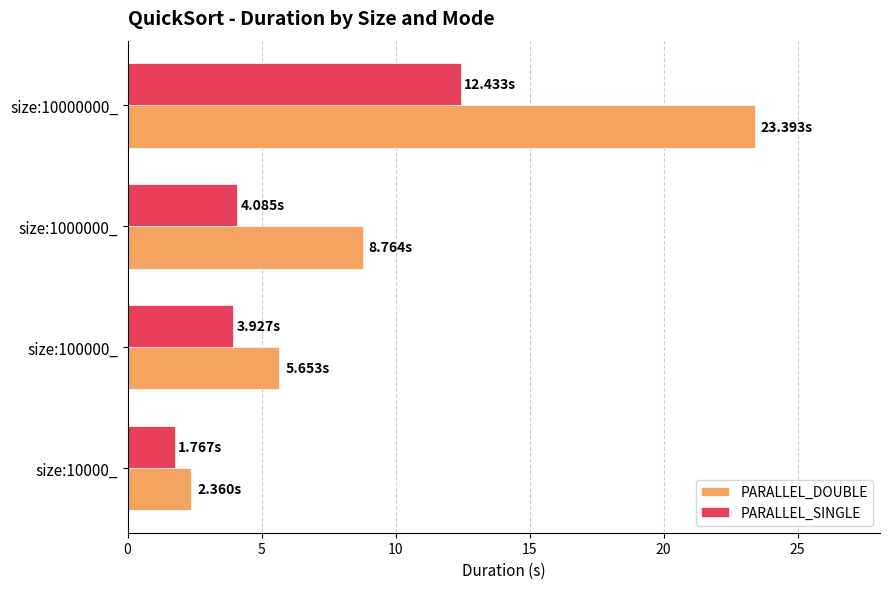

What is the minimum value shown in the chart?

1.8